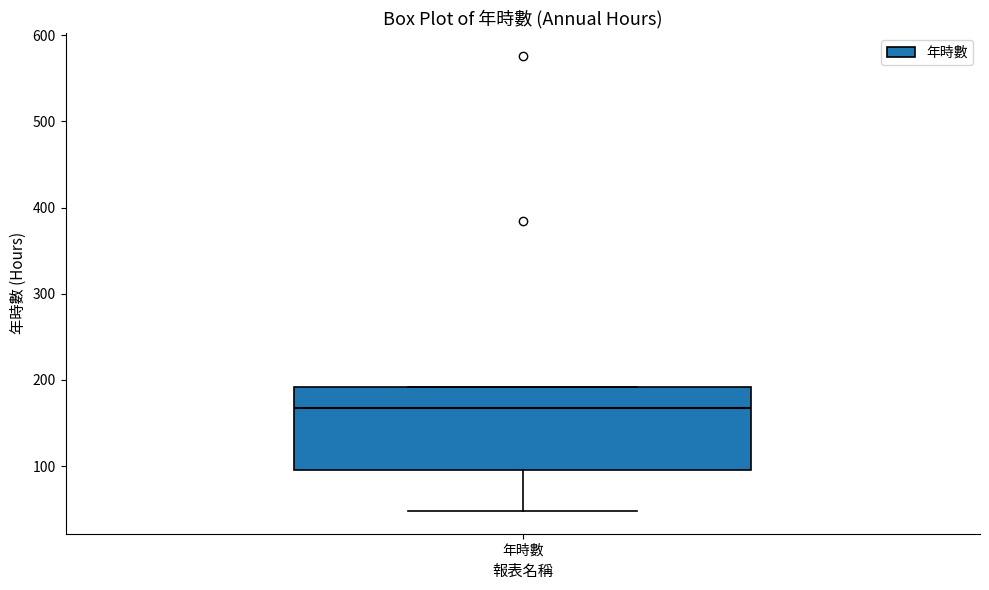

Transcribe this box plot: give where the median line is, the range the box spans, and where the two whiskers end, as read against the y-axis. The values are not printed on the chart, so give them approximately, as read against the axis.

median 170, box 100 to 190, whiskers 50 to 190